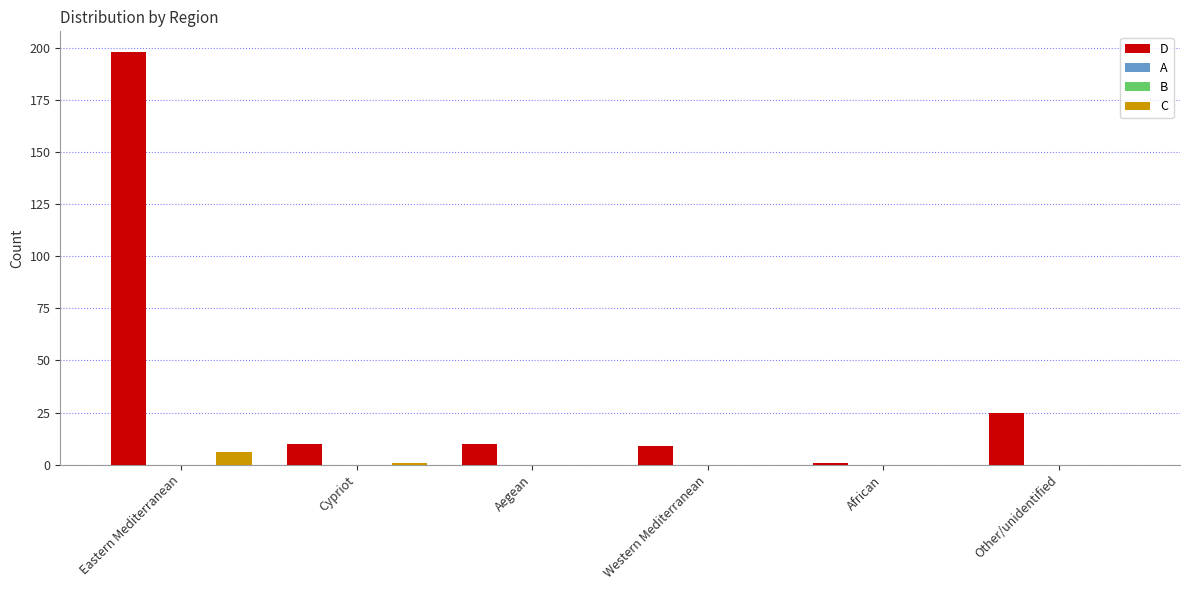

Count the number of data series in this chart.

4